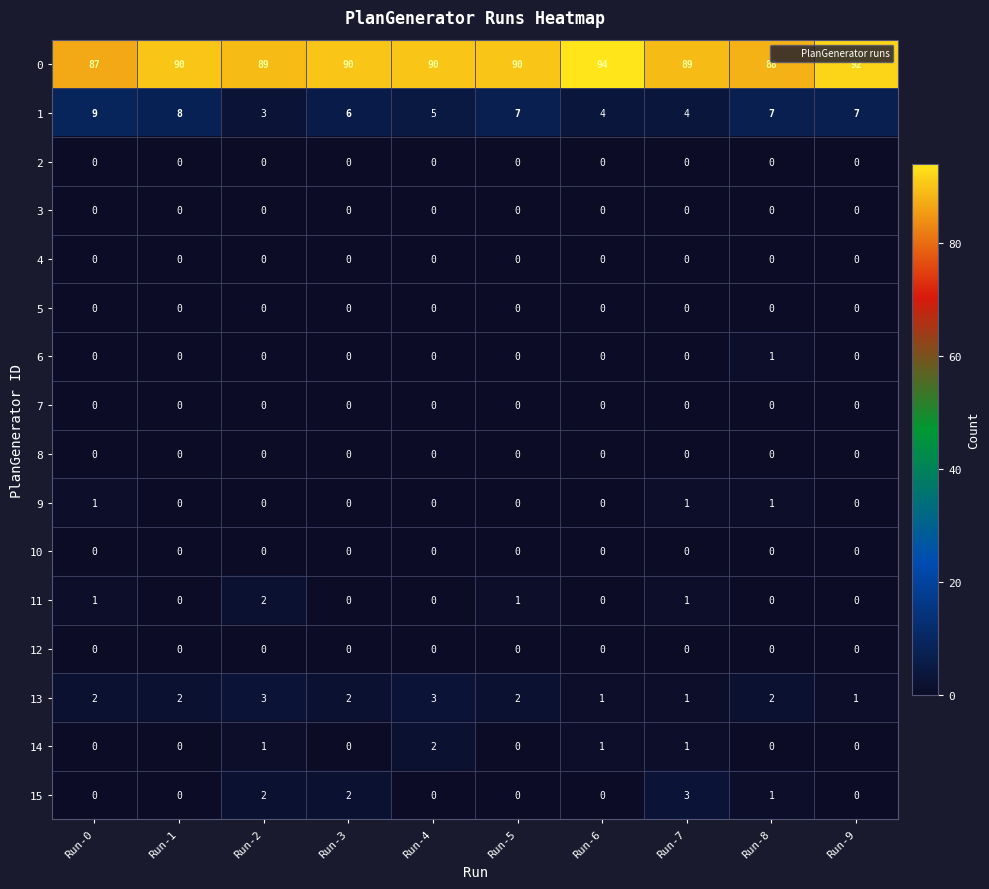

What is the total value across all series at Run-3?

100